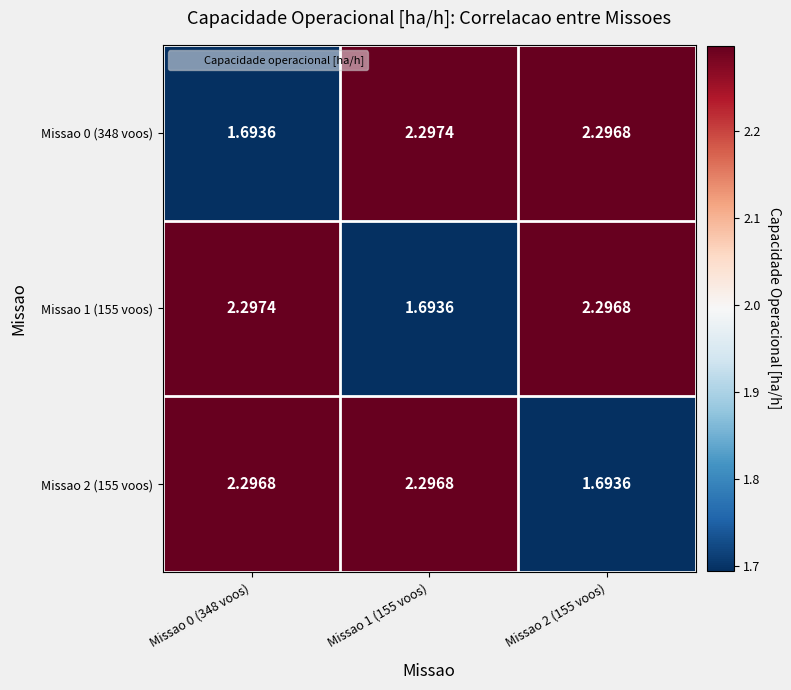

Is the value of Missao 1 (155 voos) at Missao 0 (348 voos) greater than the value of Missao 0 (348 voos) at Missao 0 (348 voos)?

Yes